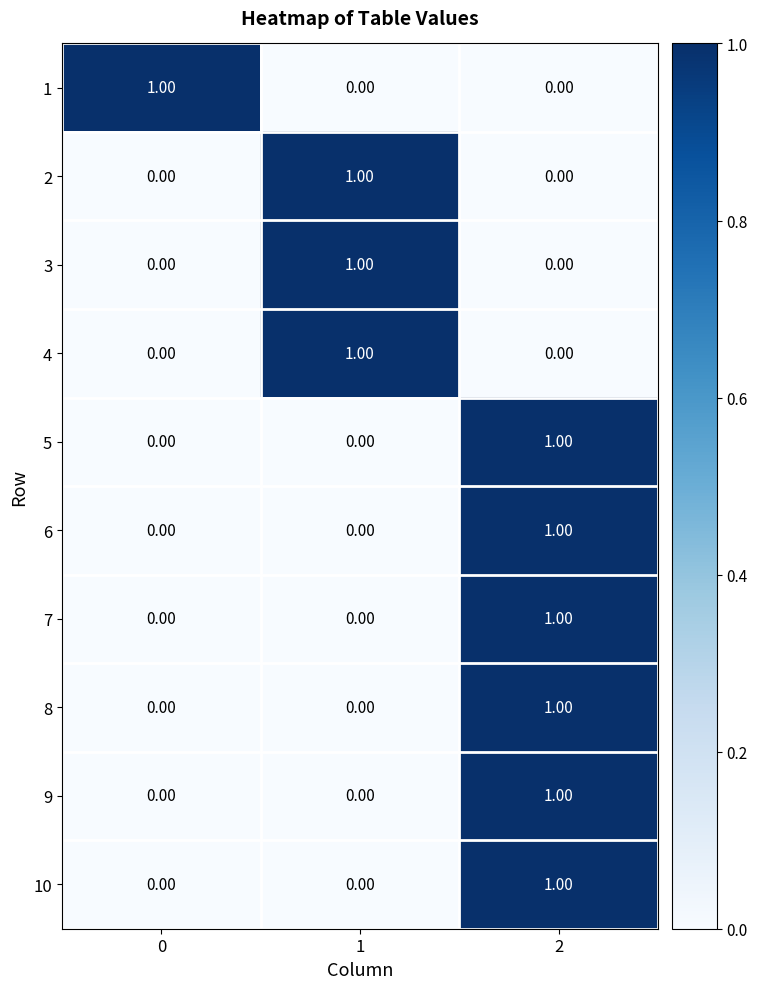

What is the total value across all series at 1?

3